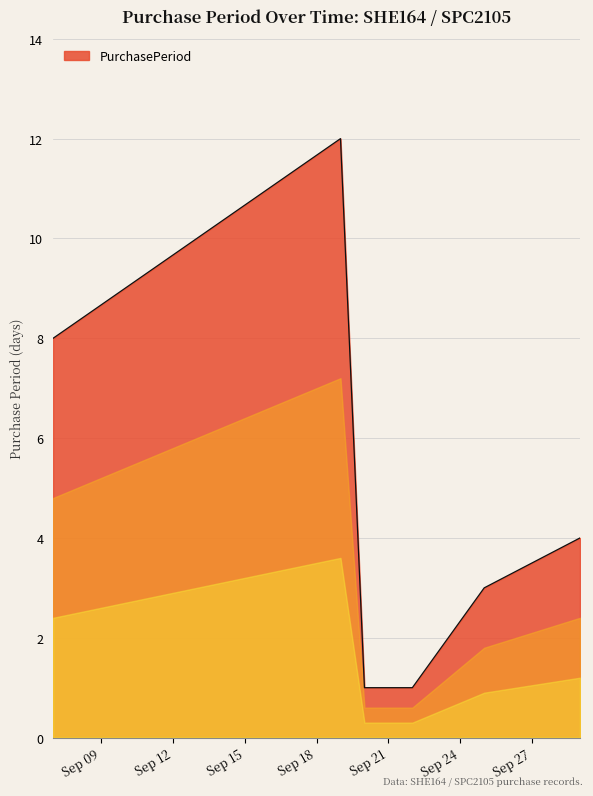

What is the greatest value displayed?

12